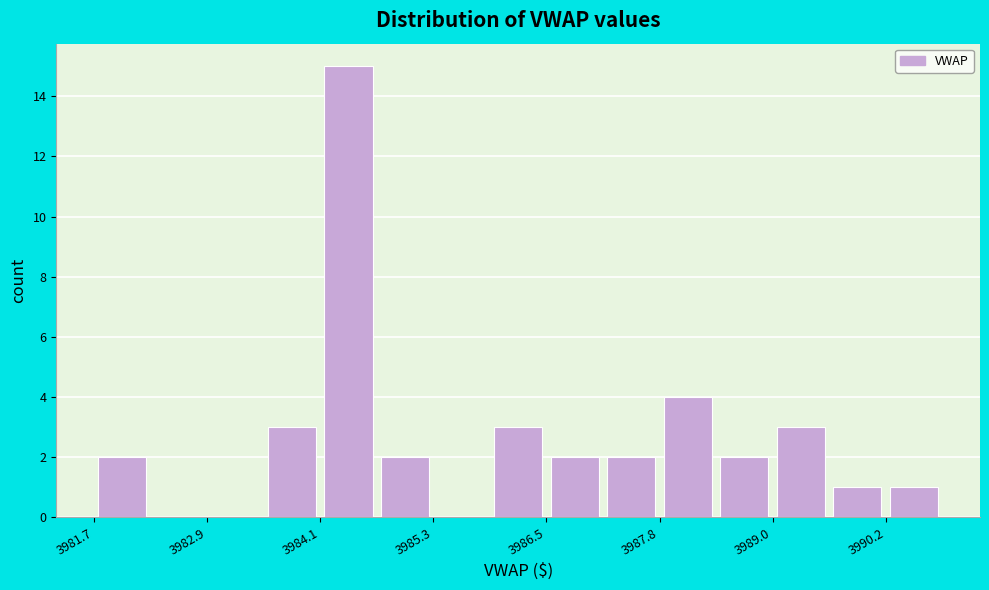

Around what value on the x-axis is the tallest bar? Give the approximate position of its centre, as read against the axis.

3984.4